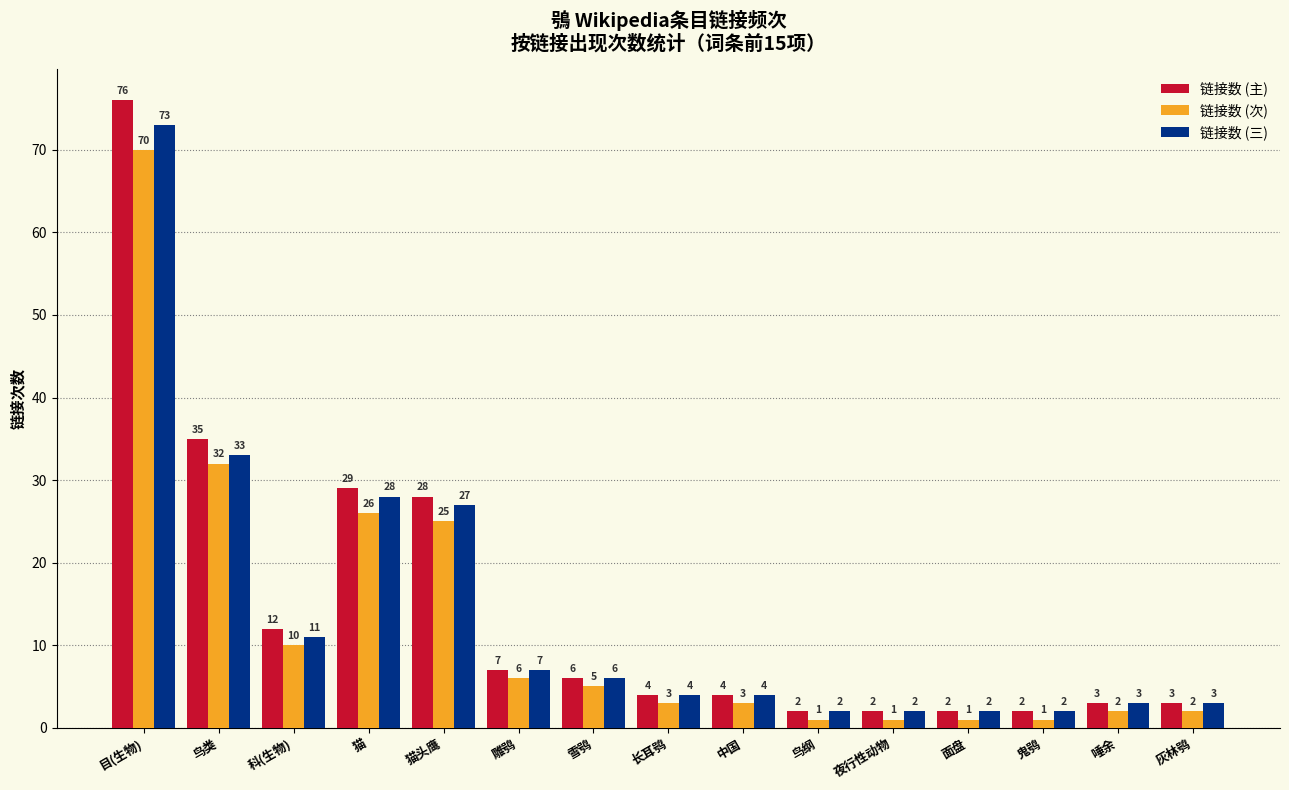

At how many categories does at least one series exceed 72?

1